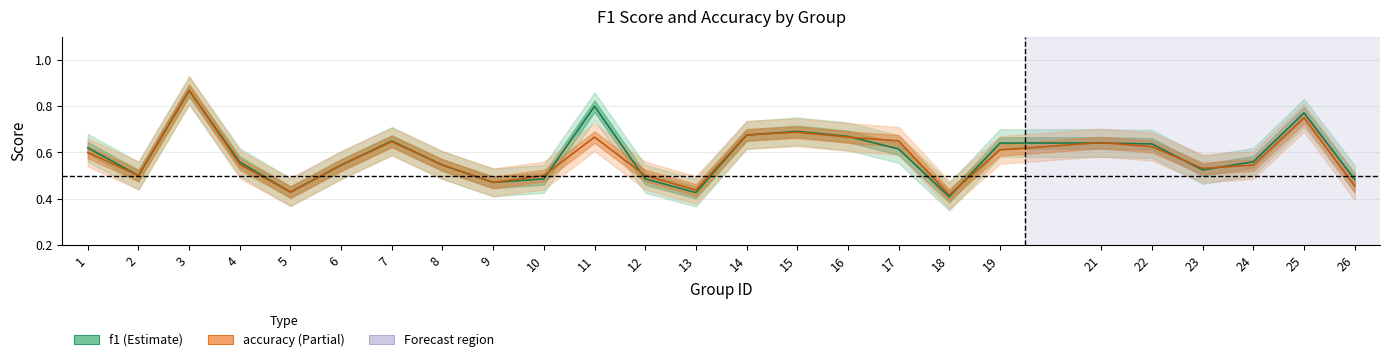

What is the value of the accuracy point at the 19th from the left?

0.6